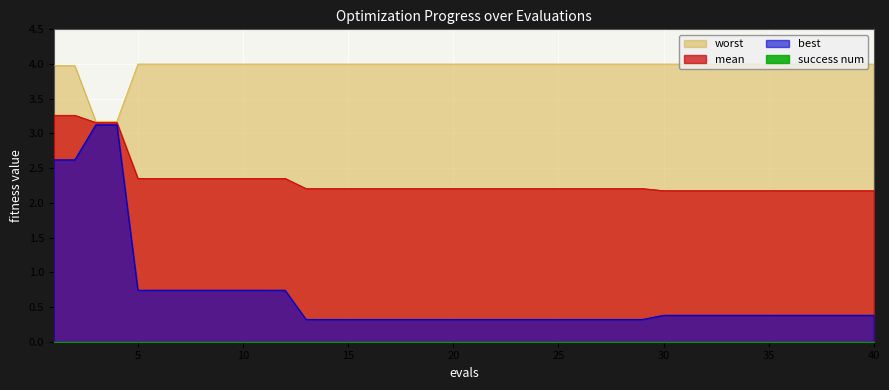

What is the total value across all series at 11?

7.1